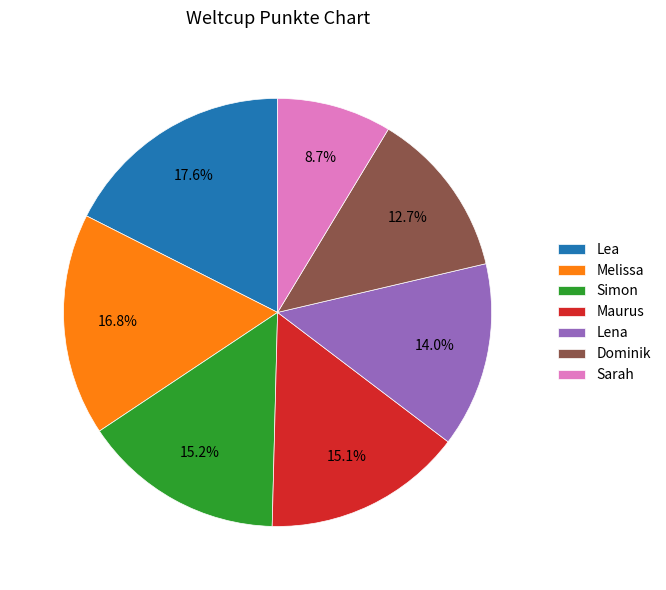

What is the smallest slice in the pie chart?

Sarah